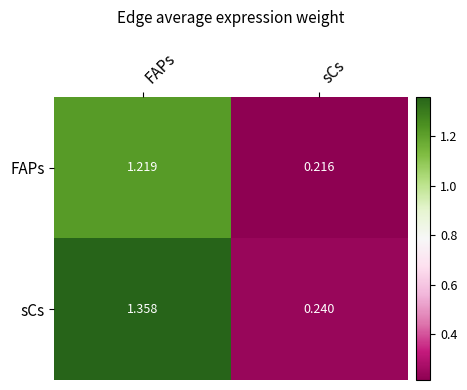

Which category has the highest value in the sCs series?

FAPs